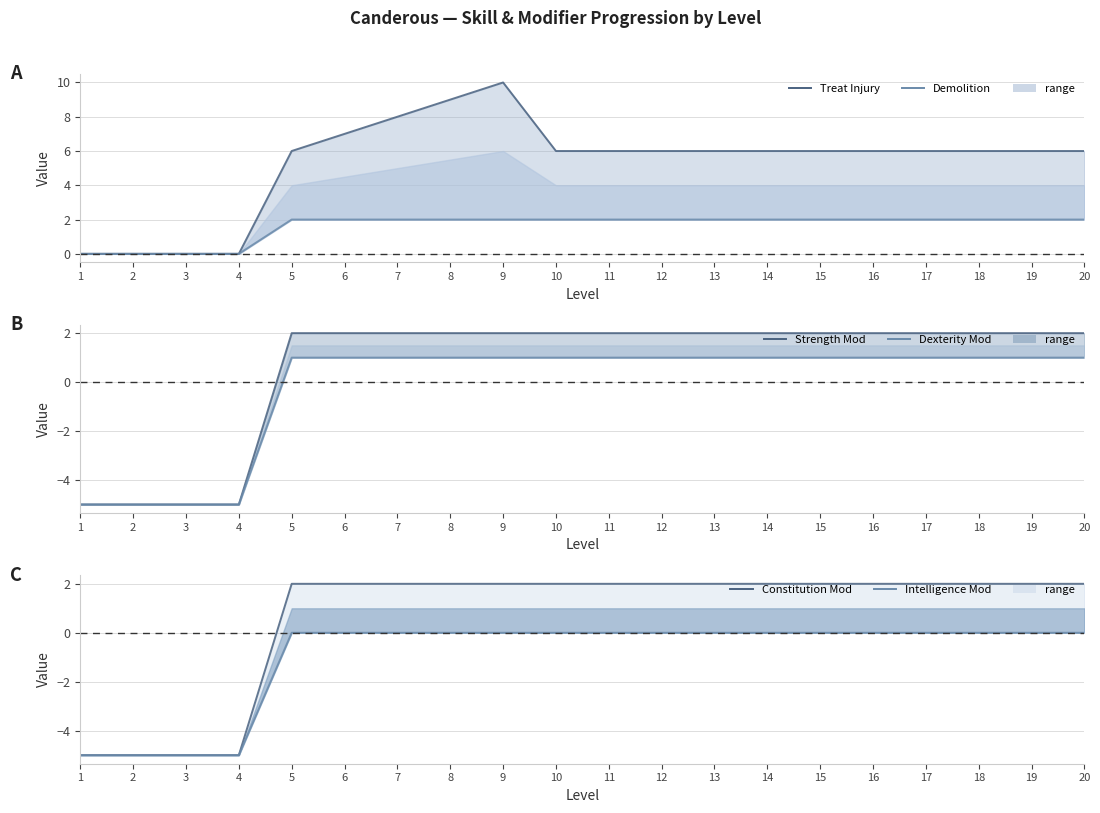

Which series changed the most between 14 and 19?

Treat Injury